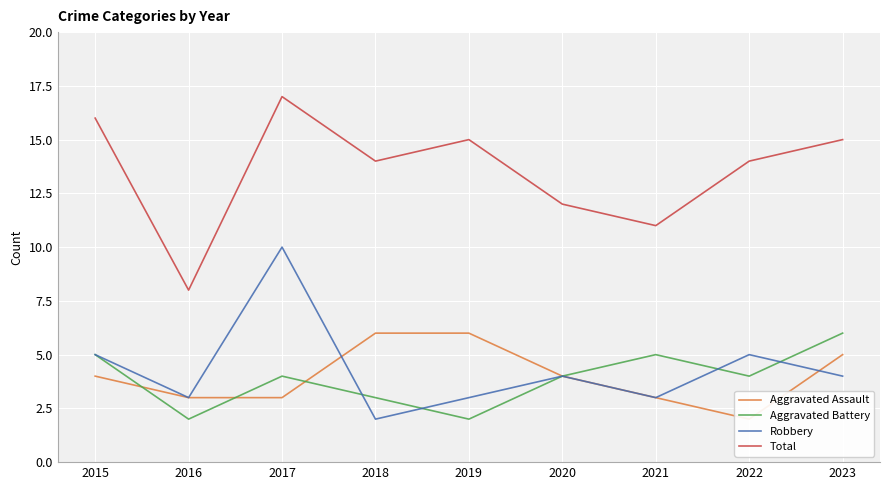

How many data points in Aggravated Assault are above 4?

3